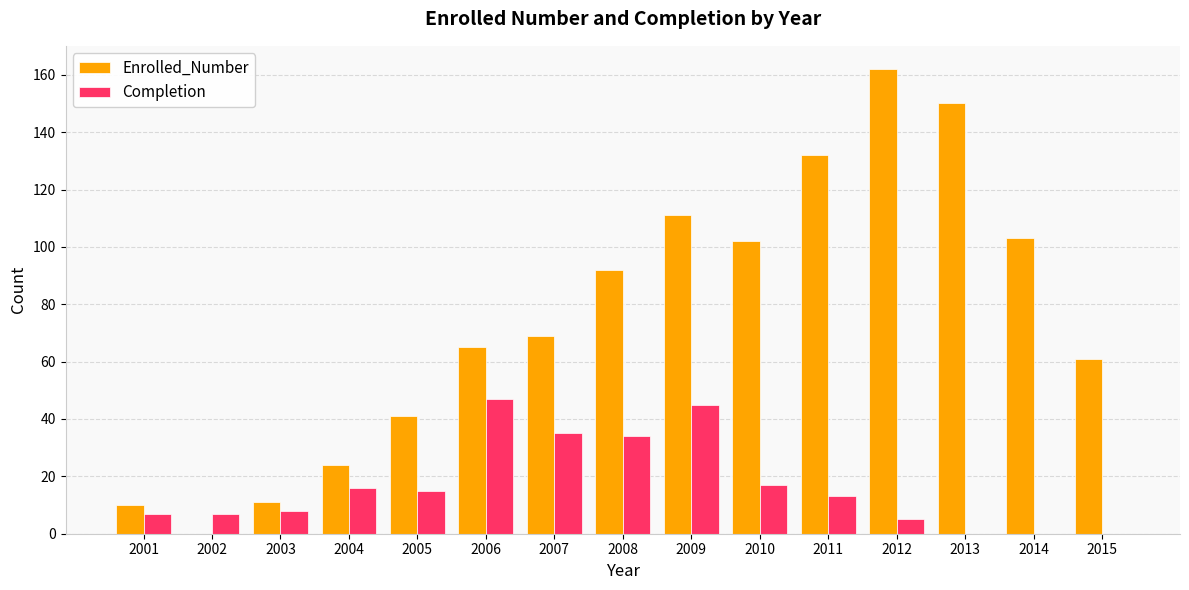

What is the difference between the Enrolled_Number values at 2011 and 2010?

30